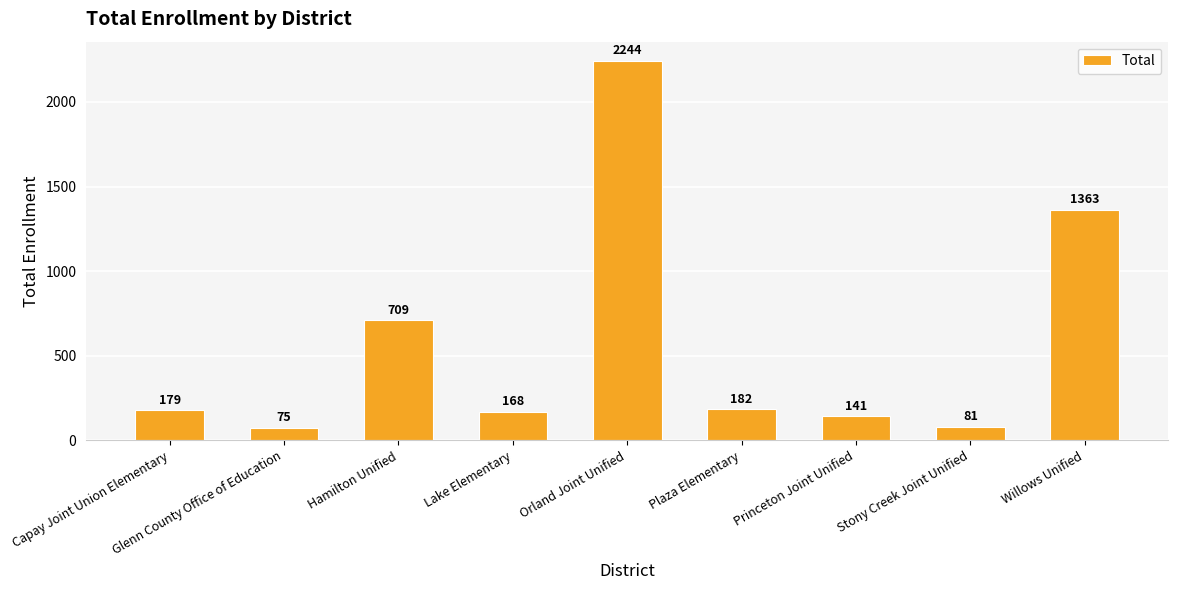

Reading left to right, what are all the values shown in this chart?

Capay Joint Union Elementary=179	Glenn County Office of Education=75	Hamilton Unified=709	Lake Elementary=168	Orland Joint Unified=2244	Plaza Elementary=182	Princeton Joint Unified=141	Stony Creek Joint Unified=81	Willows Unified=1363